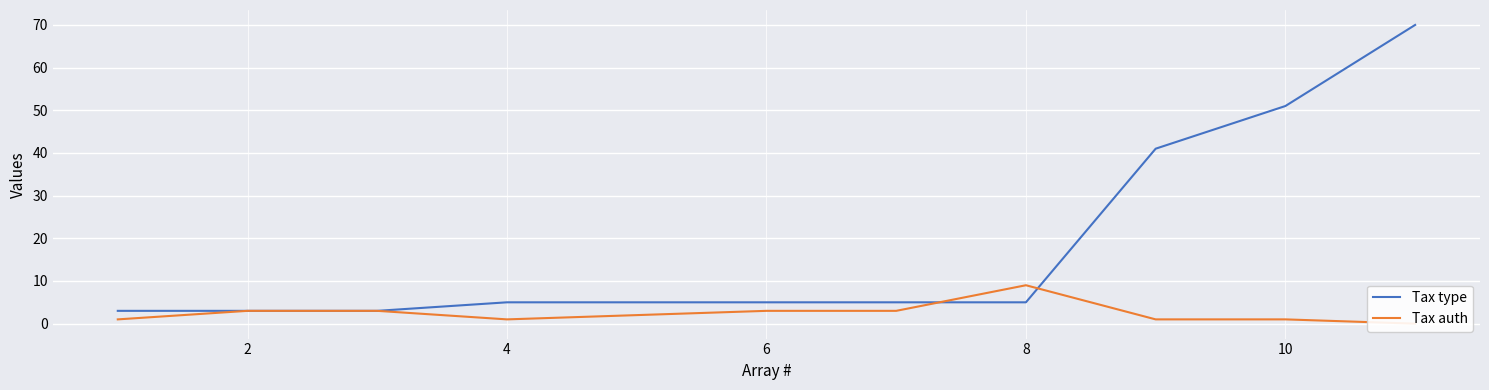

What is the minimum value for Tax type?

3